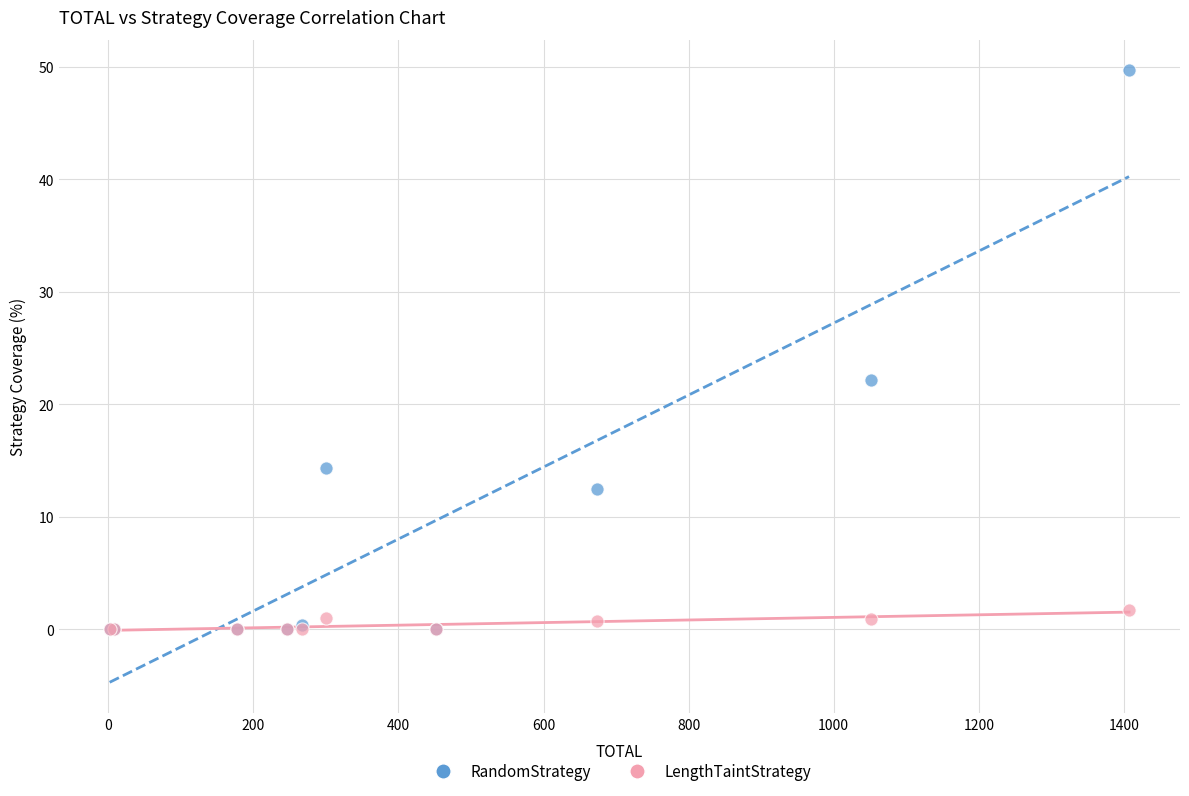

Which series reaches the maximum Y coordinate?

RandomStrategy